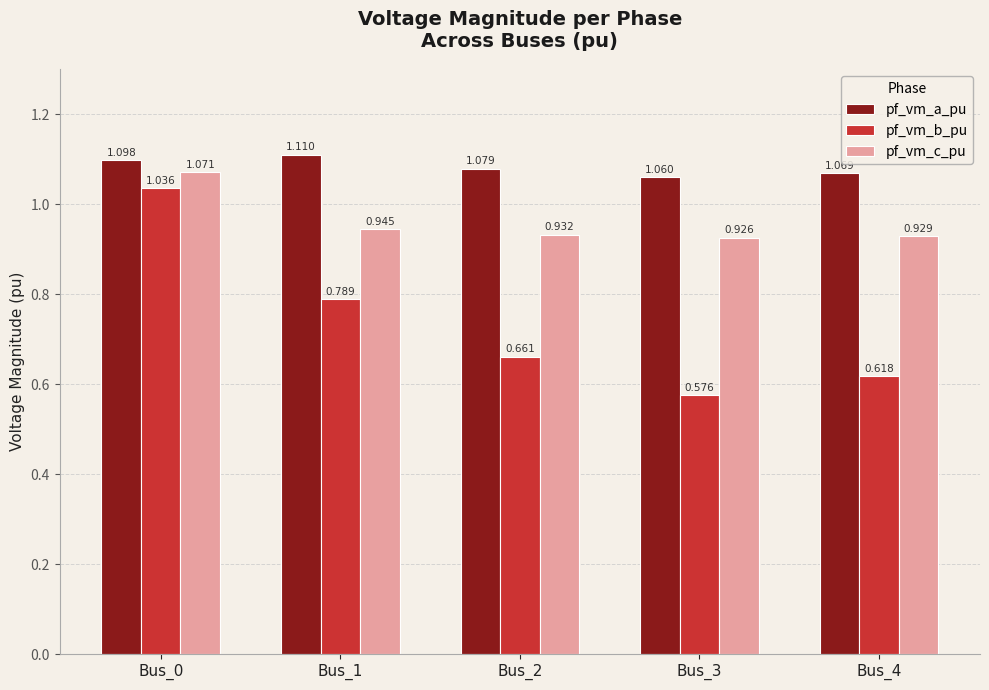

Which category has the lowest value across all series?

Bus_3